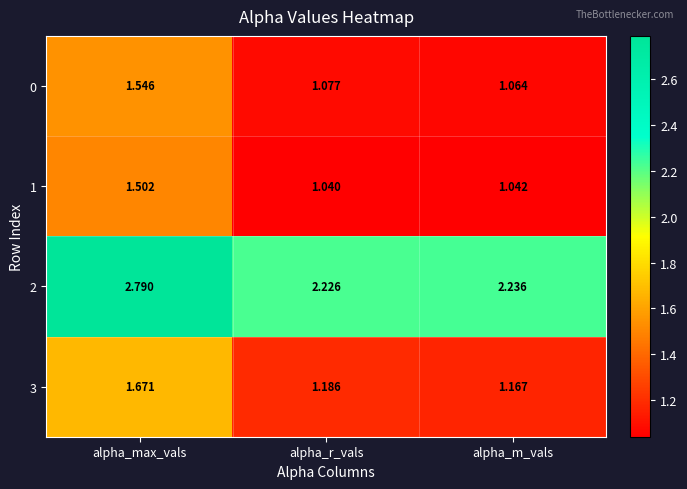

Which category has the lowest value across all series?

alpha_r_vals